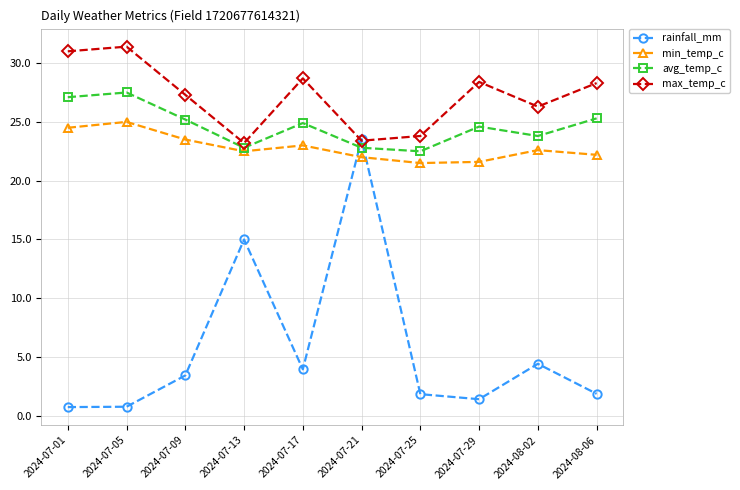

Which series has the largest range (max minus min)?

rainfall_mm